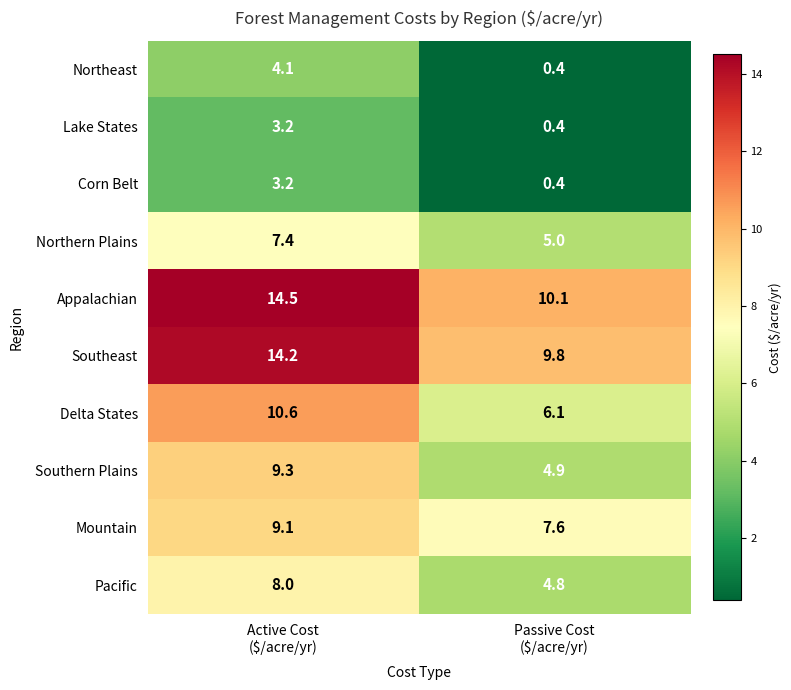

What is the difference between the maximum and minimum values in the Delta States series?

4.5